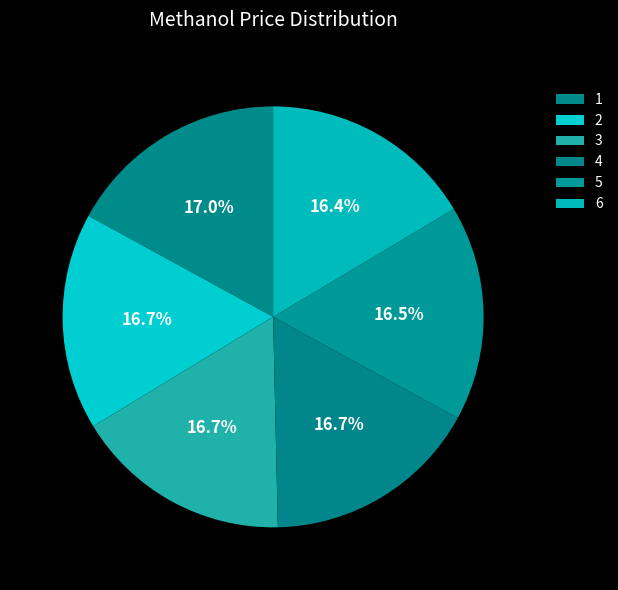

Which has a higher value, 6 or 2?

2